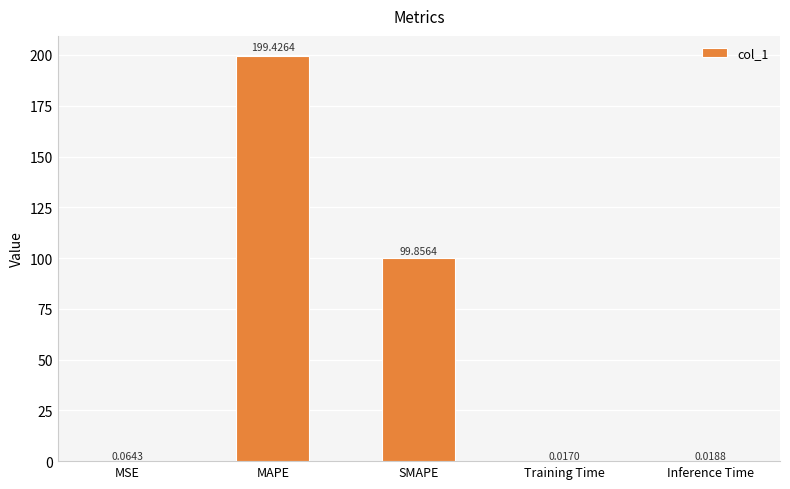

Which has a higher value, Inference Time or MAPE?

MAPE